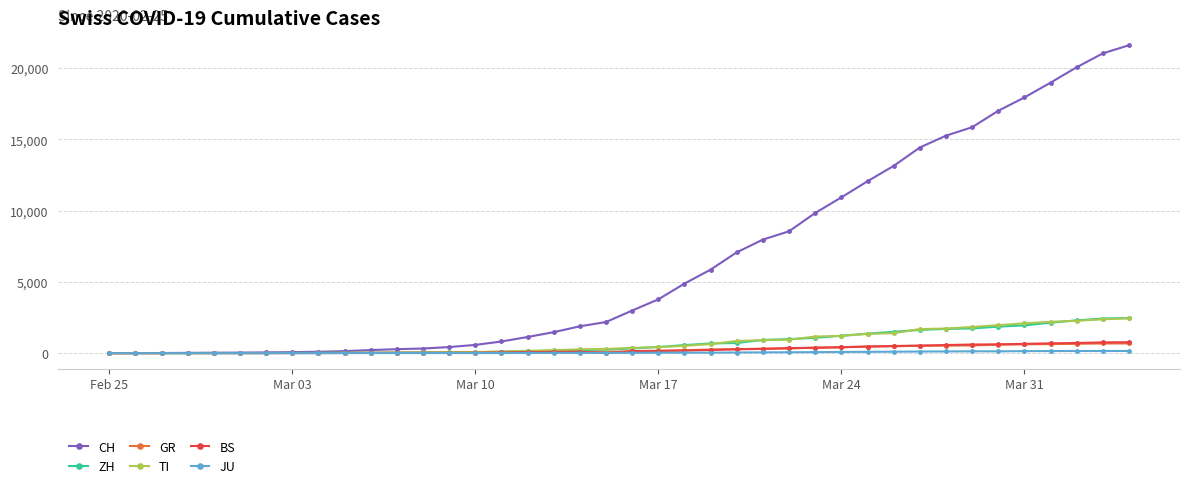

Which series has the widest spread of values?

CH